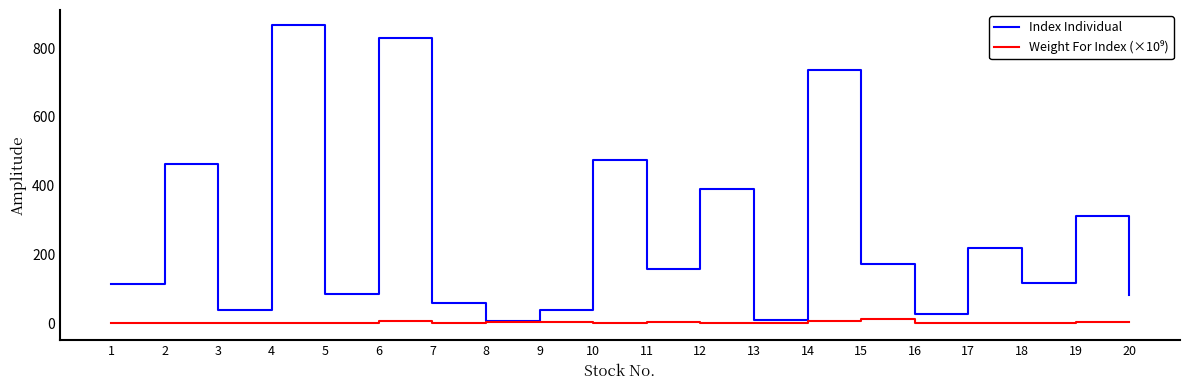

Which series has the widest spread of values?

Index Individual